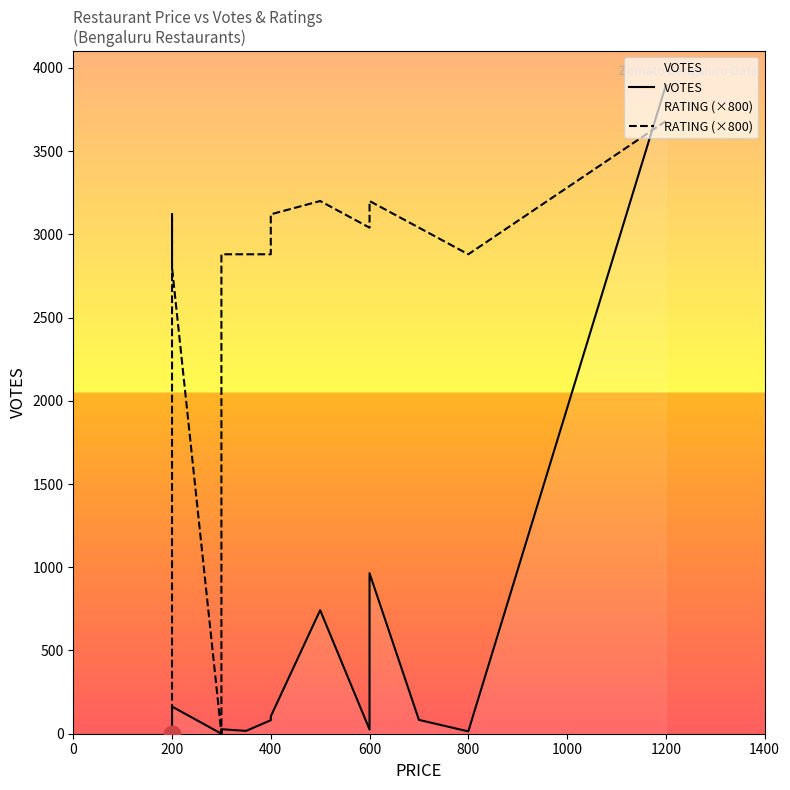

What is the average value of the RATING (×800) series?

2634.7